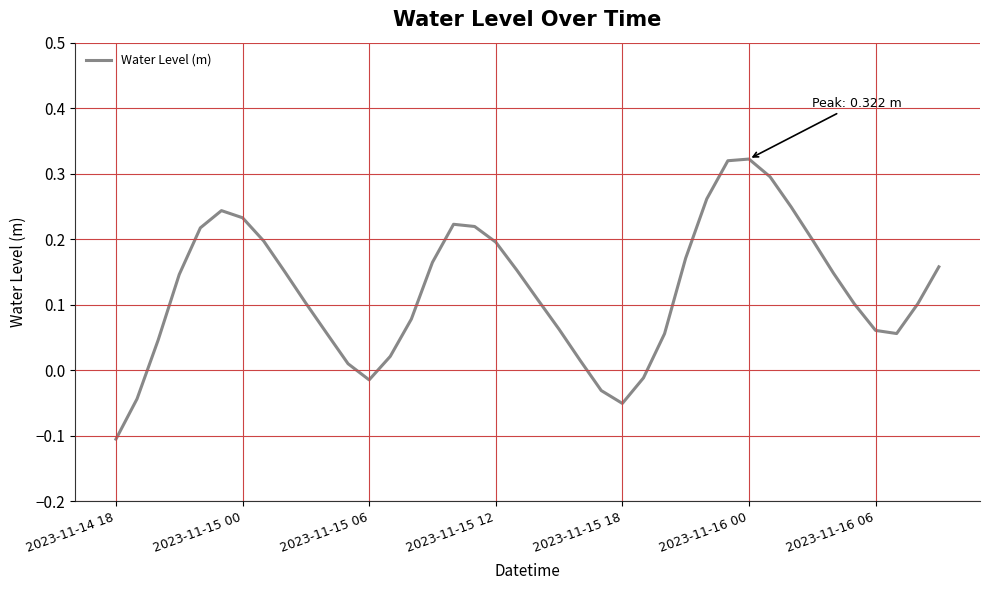

What is the difference between the maximum and minimum values?

0.4